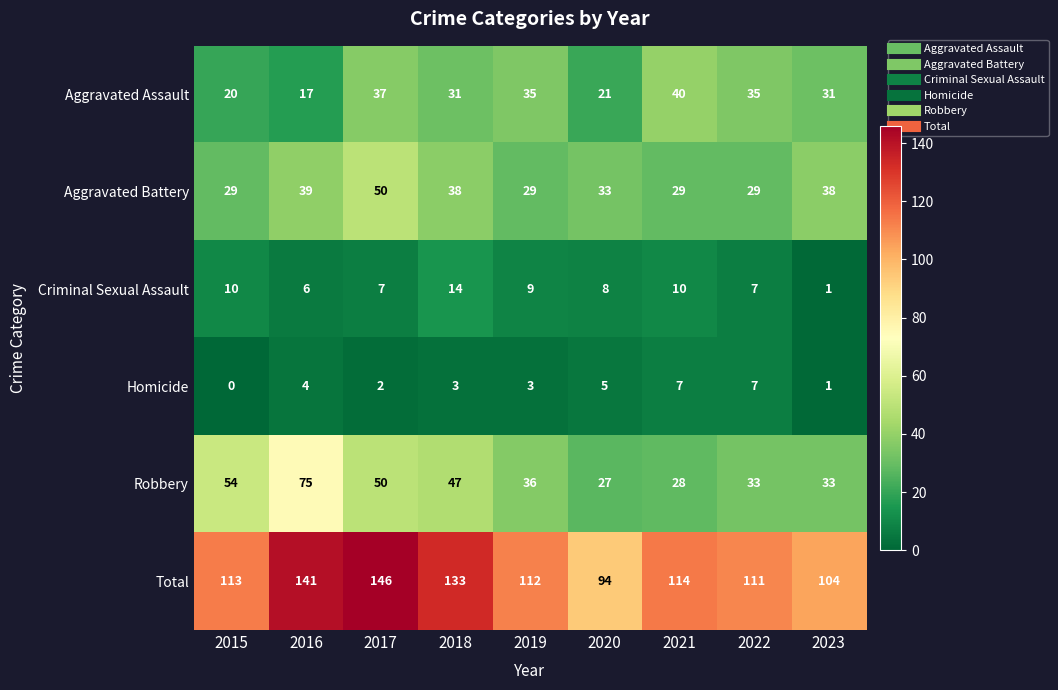

The value of Robbery at 2023 is 33. True or false?

True